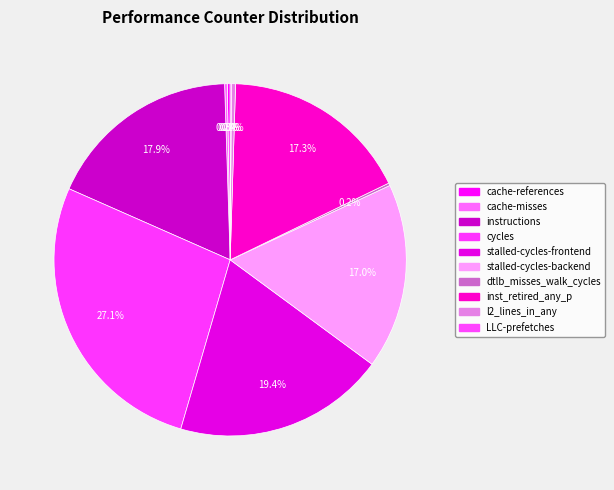

Is it true that inst_retired_any_p is 17% of the pie?

True